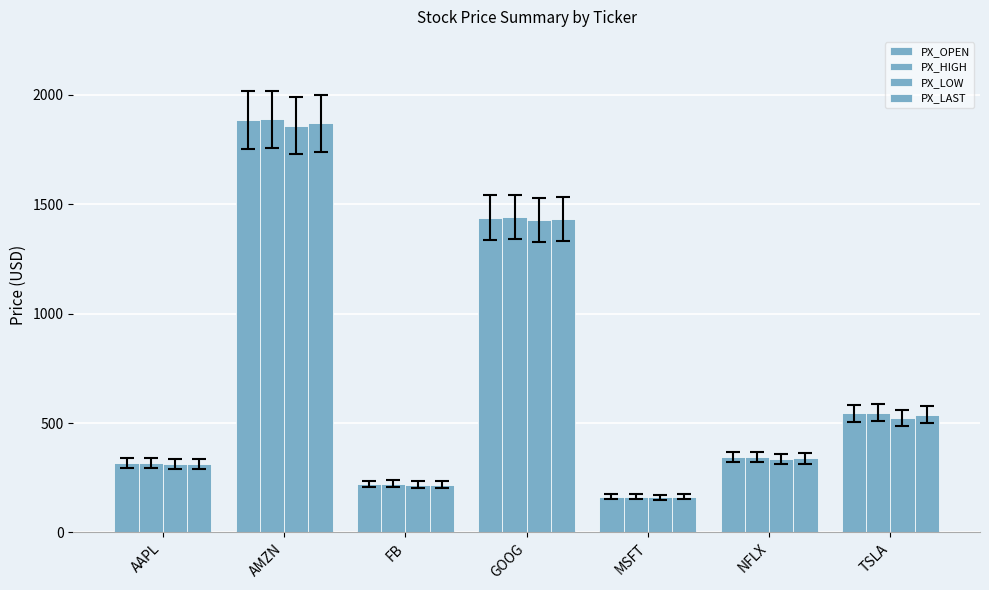

Does the chart contain any negative values?

No